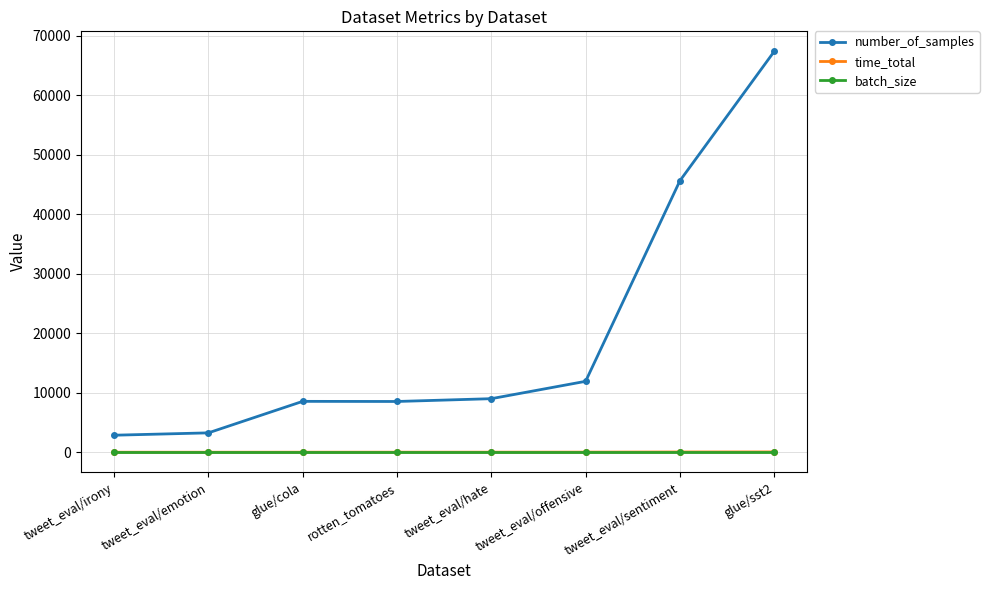

Between which two adjacent categories do time_total and batch_size first intersect?

tweet_eval/hate and tweet_eval/offensive